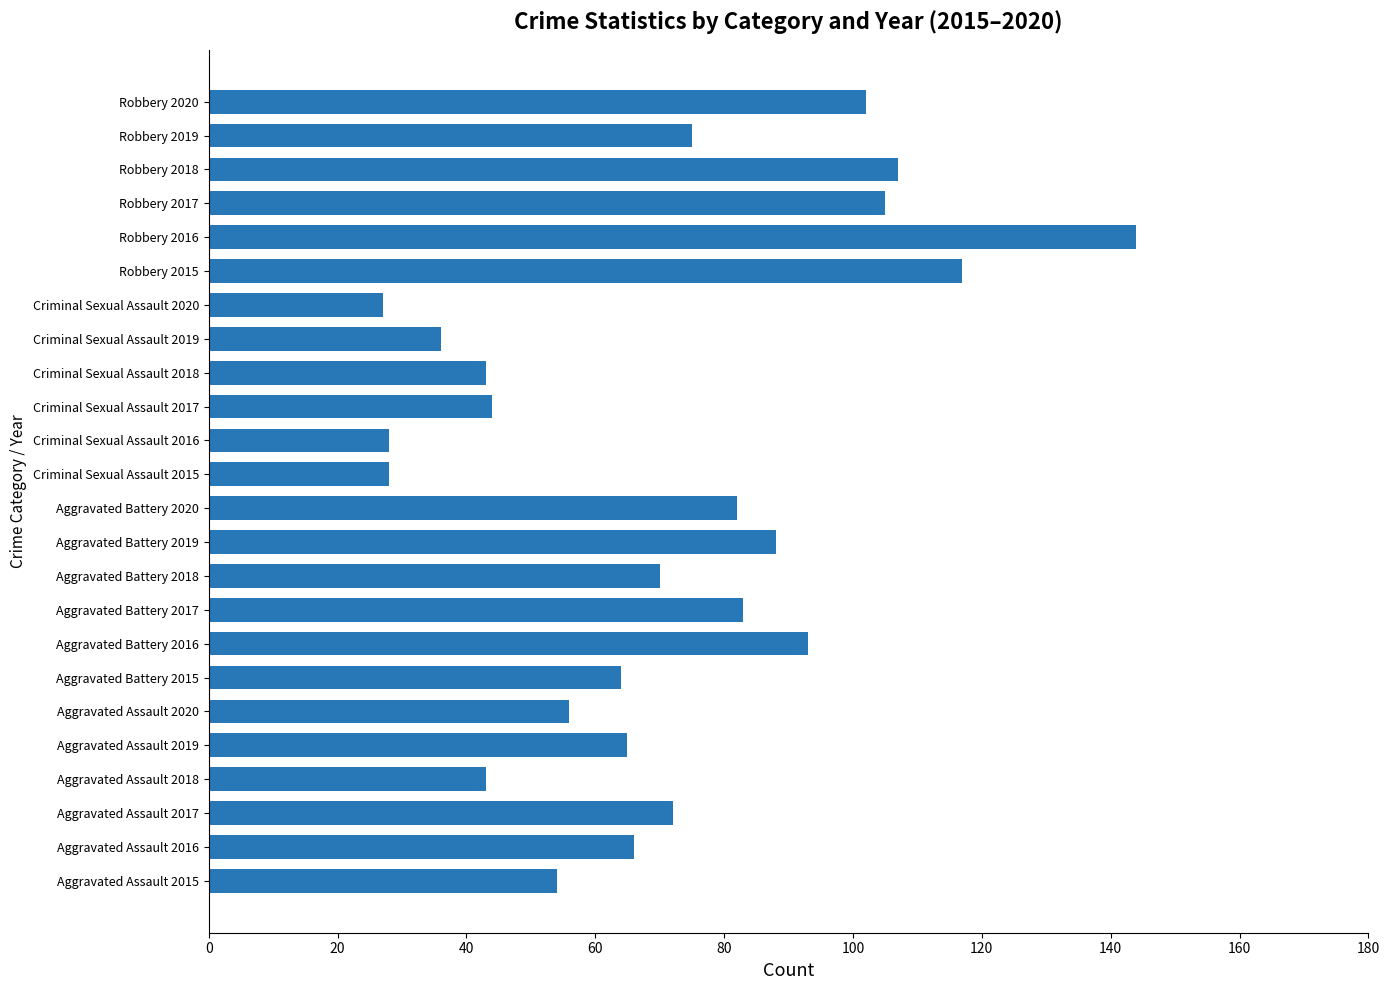

What is the sum of the values at Aggravated Assault 2016 and Aggravated Assault 2015?

120